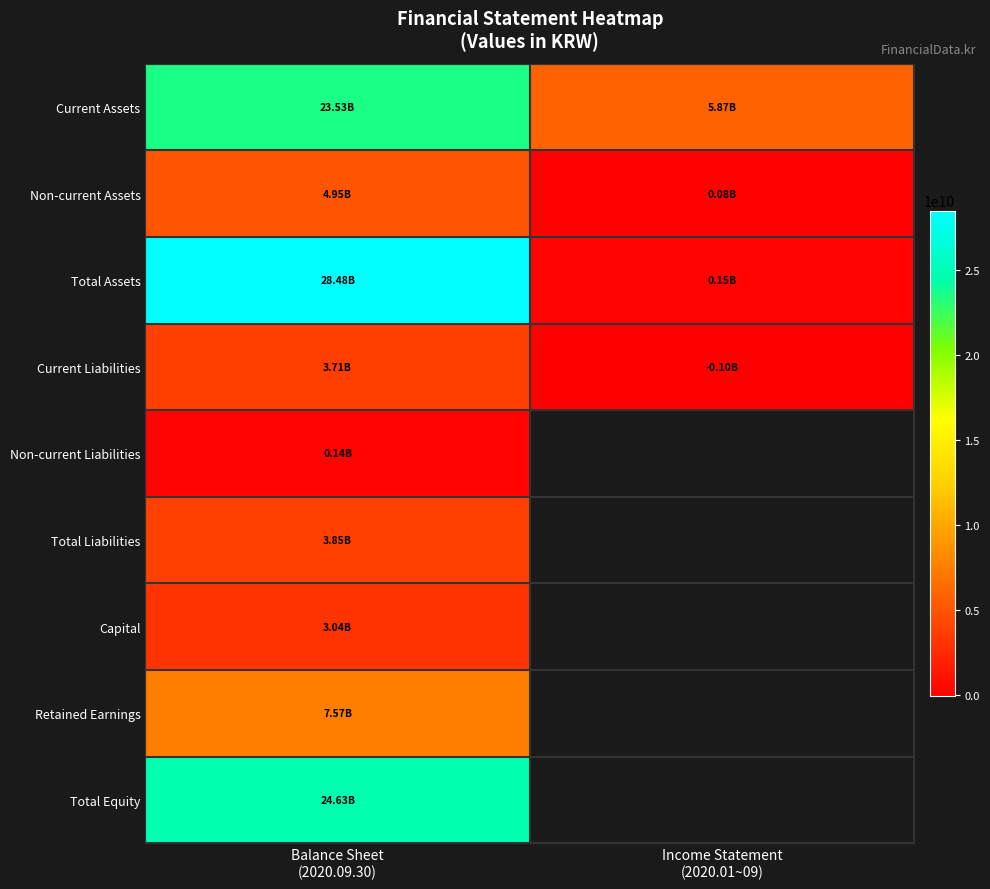

Which series has the largest range (max minus min)?

Total Assets